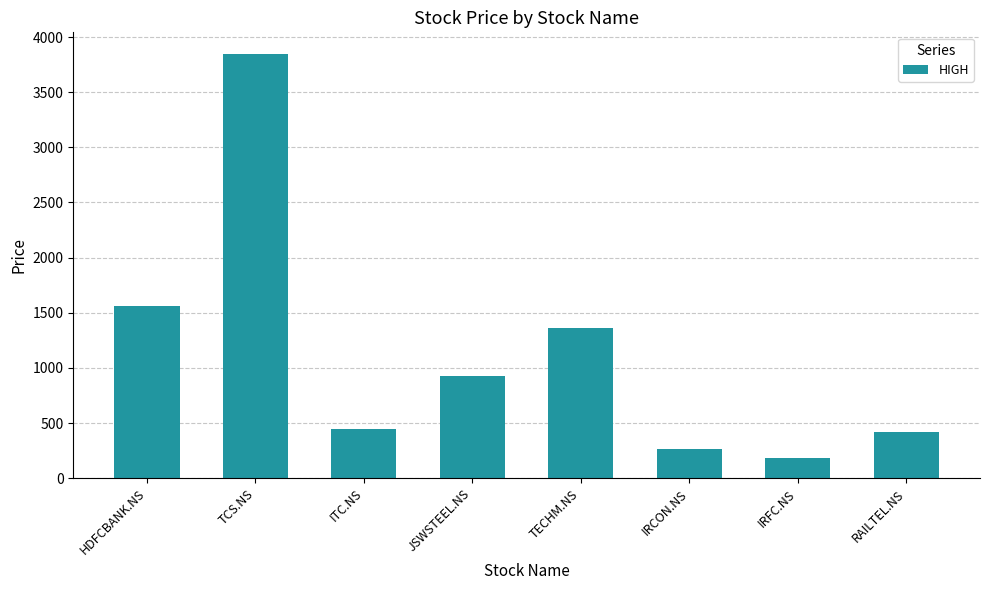

How many data points does each series have?

8